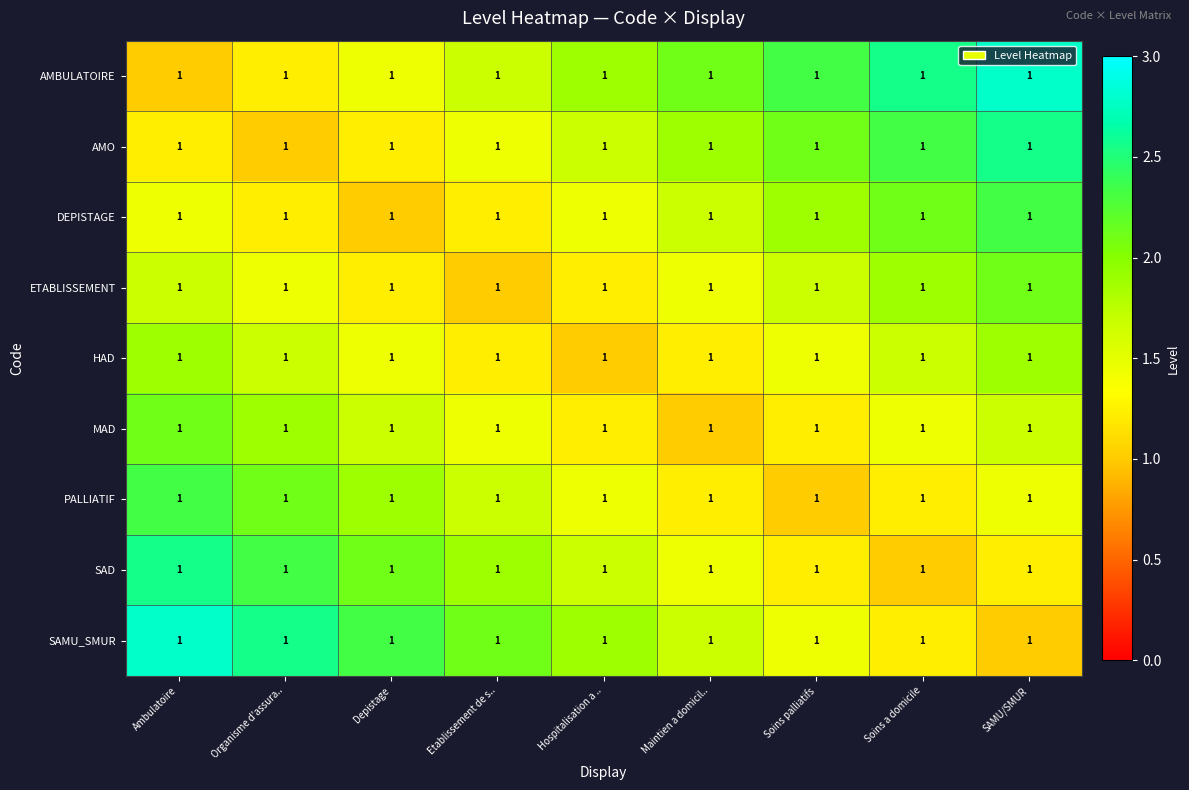

At how many categories does at least one series exceed 1?

9